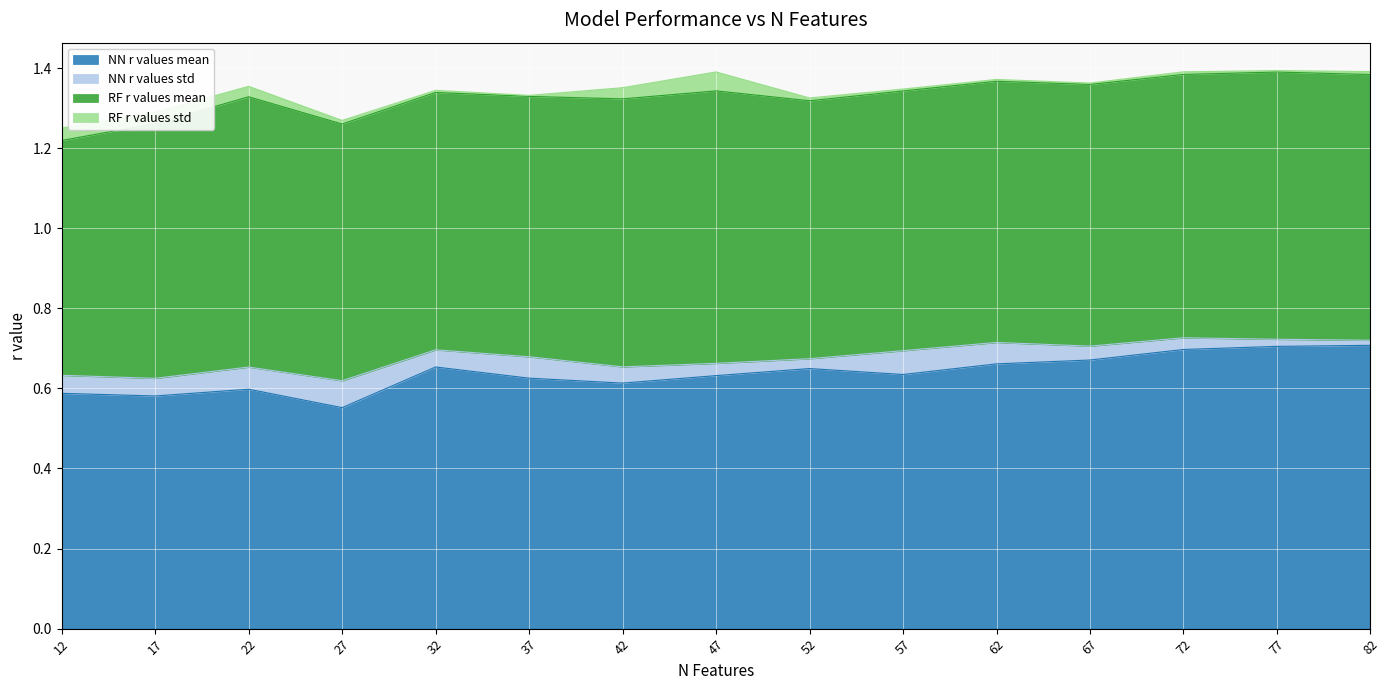

How many lines are shown in the chart?

4